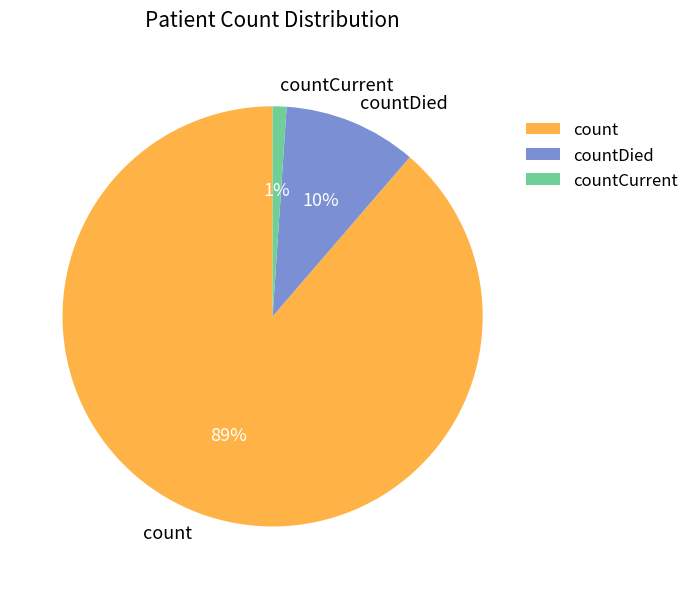

Is there any slice that represents more than half of the pie?

Yes